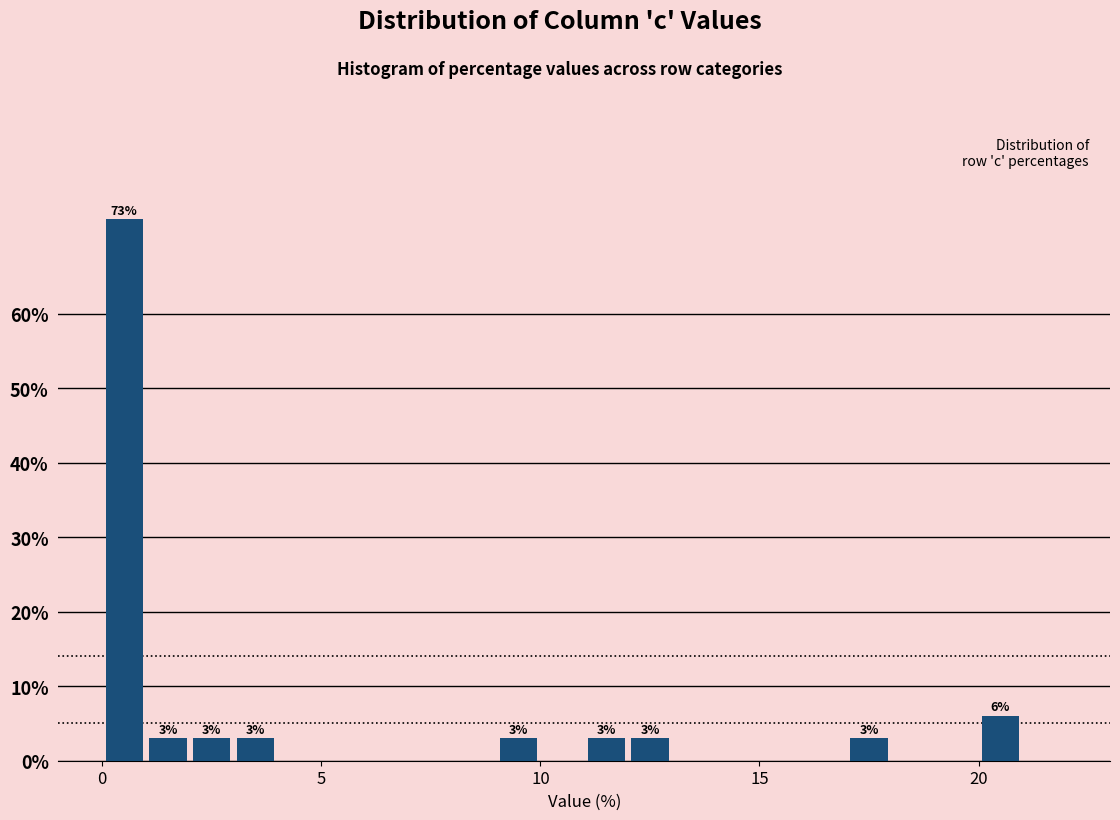

Around what value on the x-axis is the tallest bar? Give the approximate position of its centre, as read against the axis.

0.5